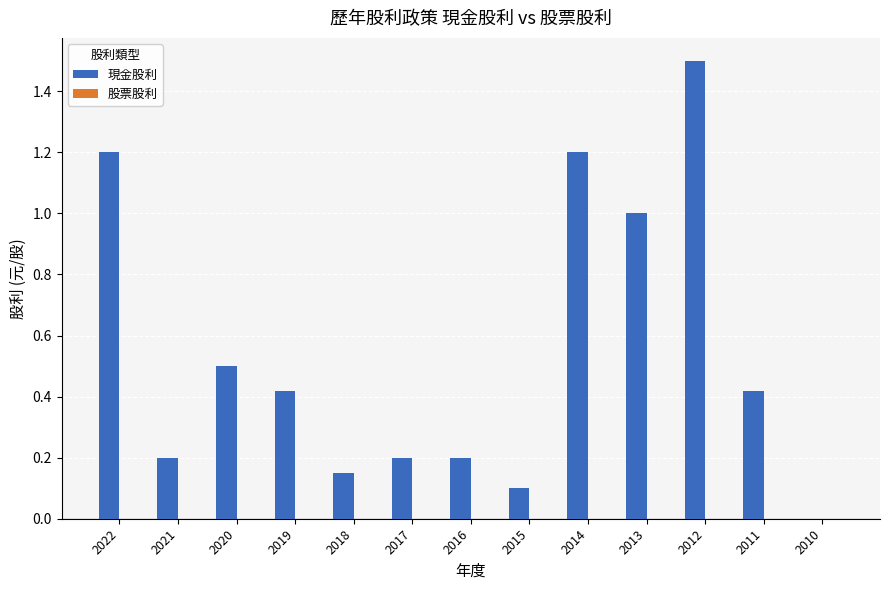

Which has a higher value, 2014 or 2012?

2012